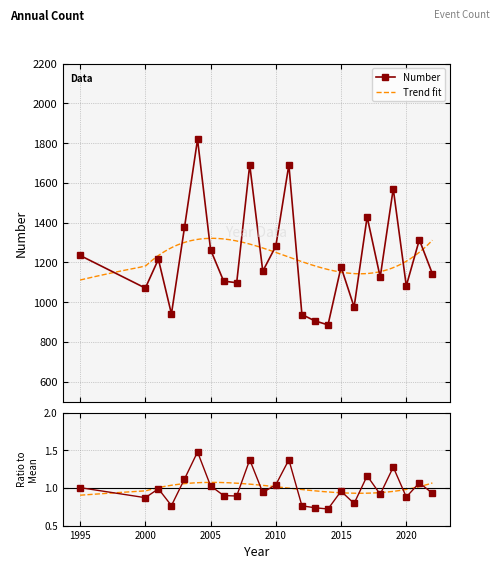

True or false: the data shows 1.5 at 2004.

True